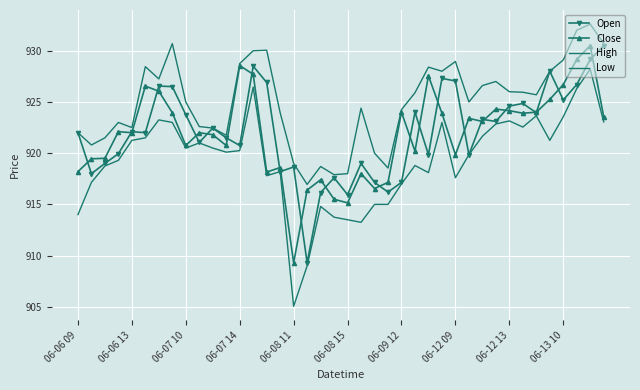

What is the label of the 16th point from the left?

15